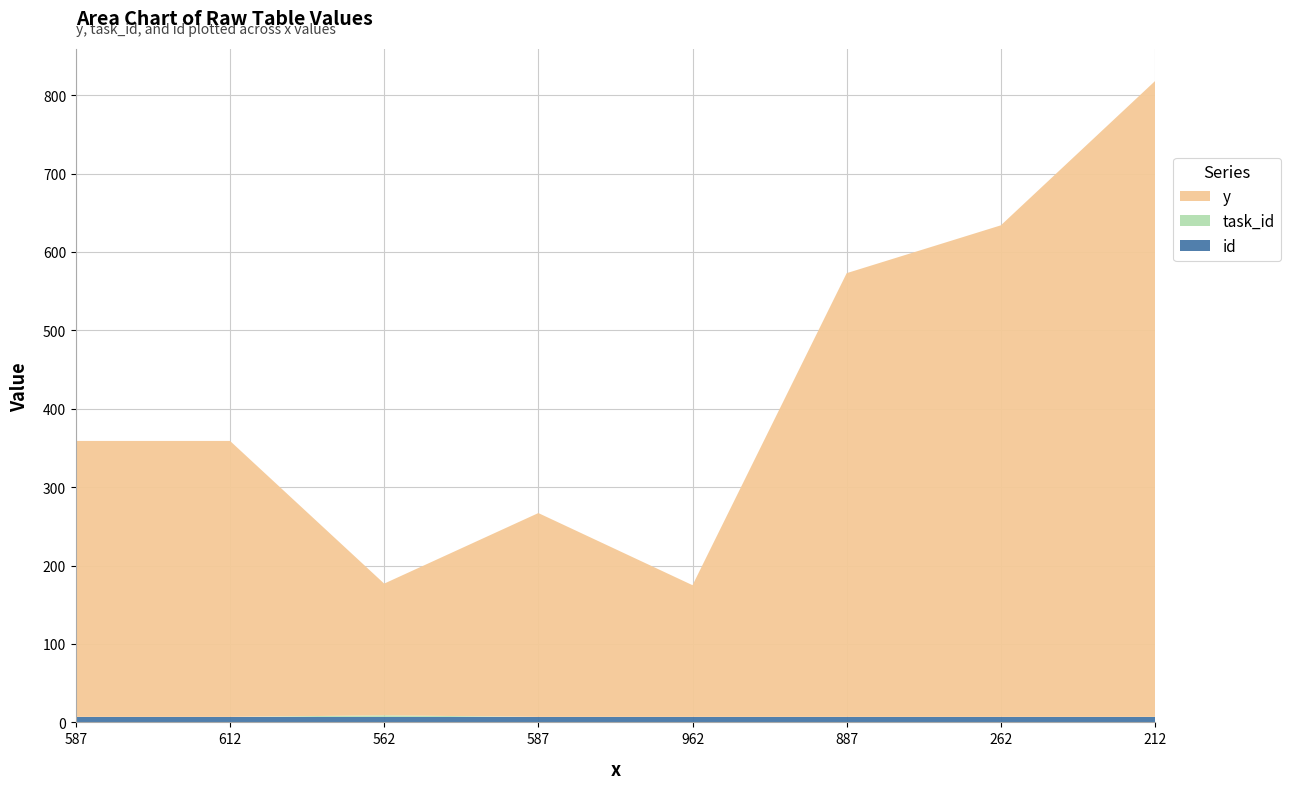

Reading left to right, list all the values displayed in this chart.

y: 587=352	612=352	562=168	587=260	962=168	887=566	262=627	212=811
task_id: 587=0	612=0	562=2	587=0	962=0	887=0	262=0	212=0
id: 587=7	612=7	562=7	587=7	962=7	887=7	262=7	212=7